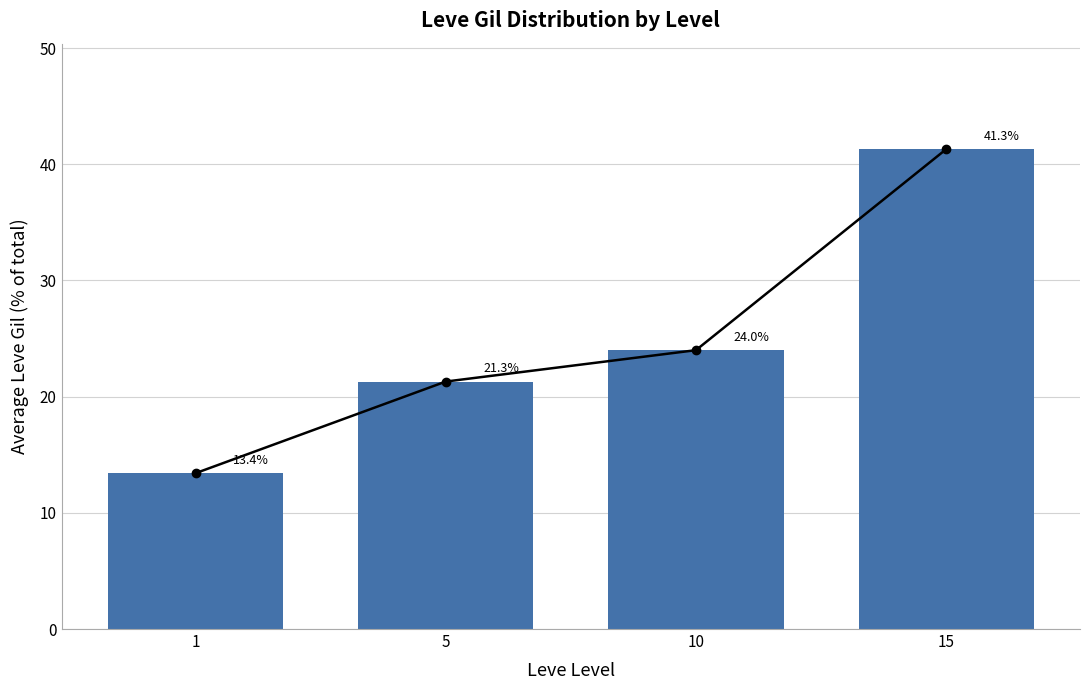

Where does the data first go above 23?

10